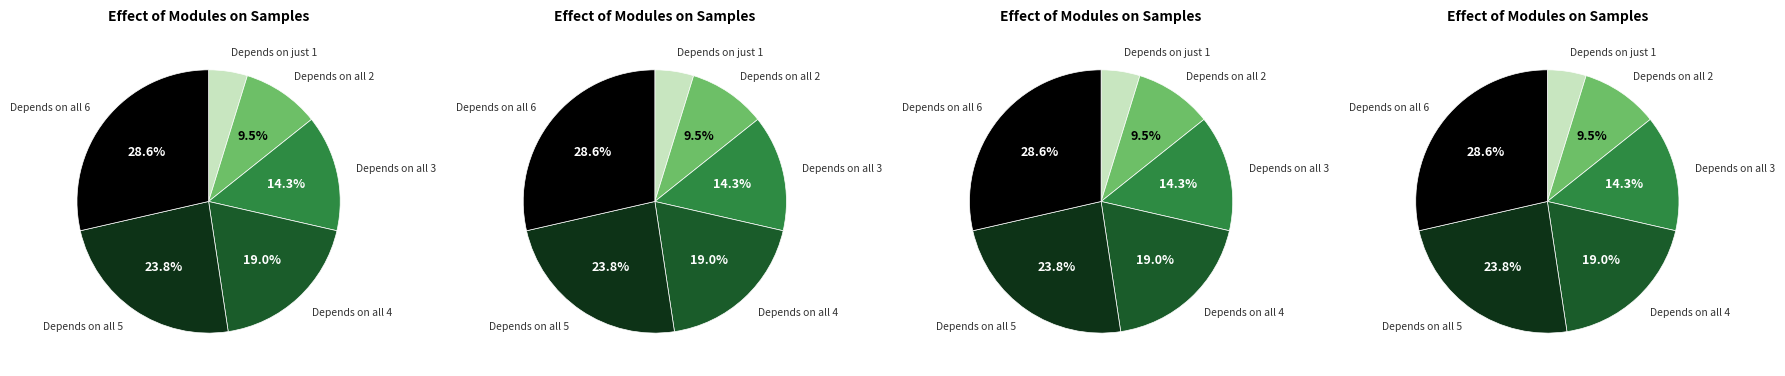

Is there any slice that represents more than half of the pie?

No